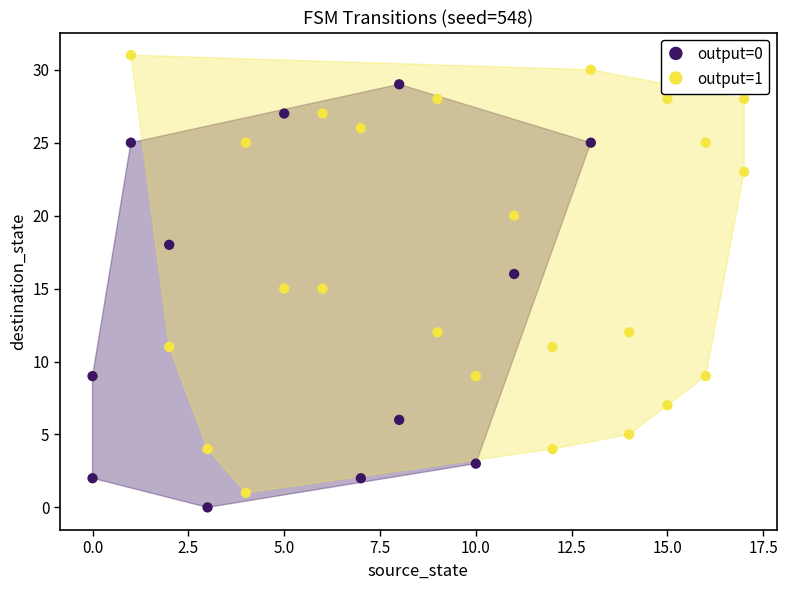

Which series reaches the maximum Y coordinate?

output=1